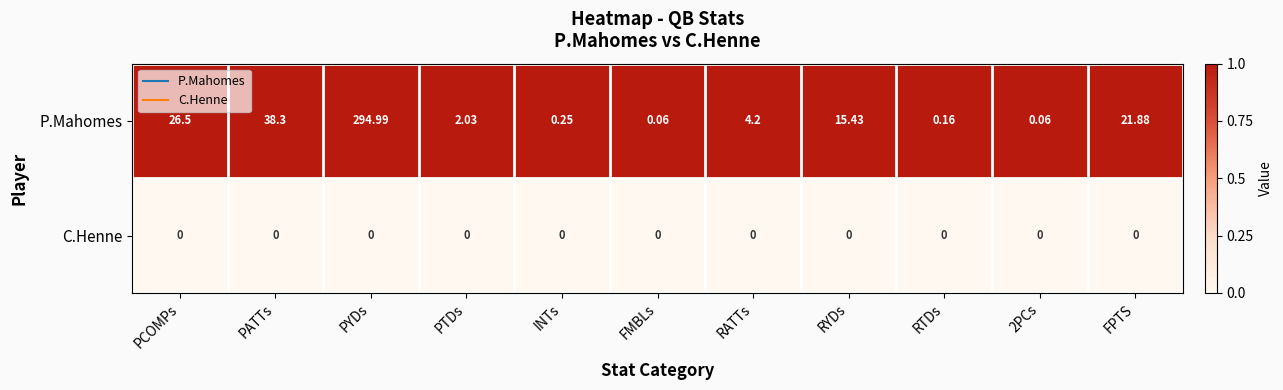

At PTDs, list the series in order from largest to smallest.

P.Mahomes, C.Henne